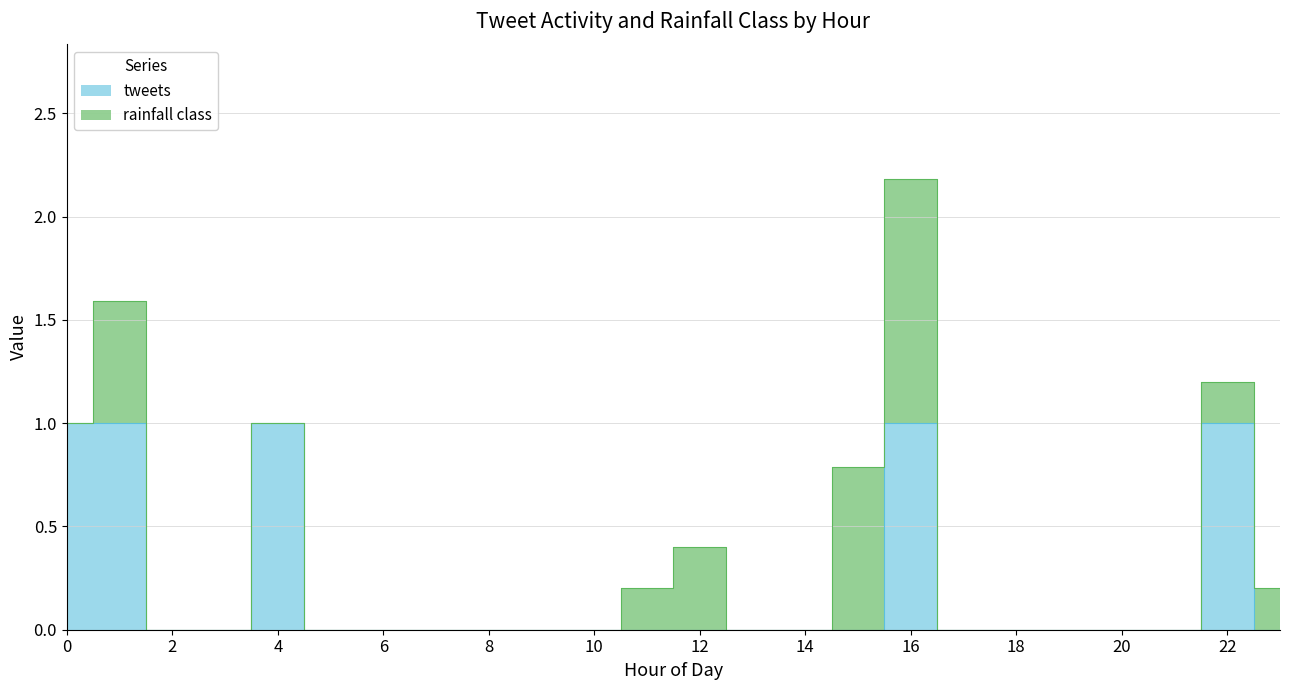

Count the values in the range 0 to 1.

24